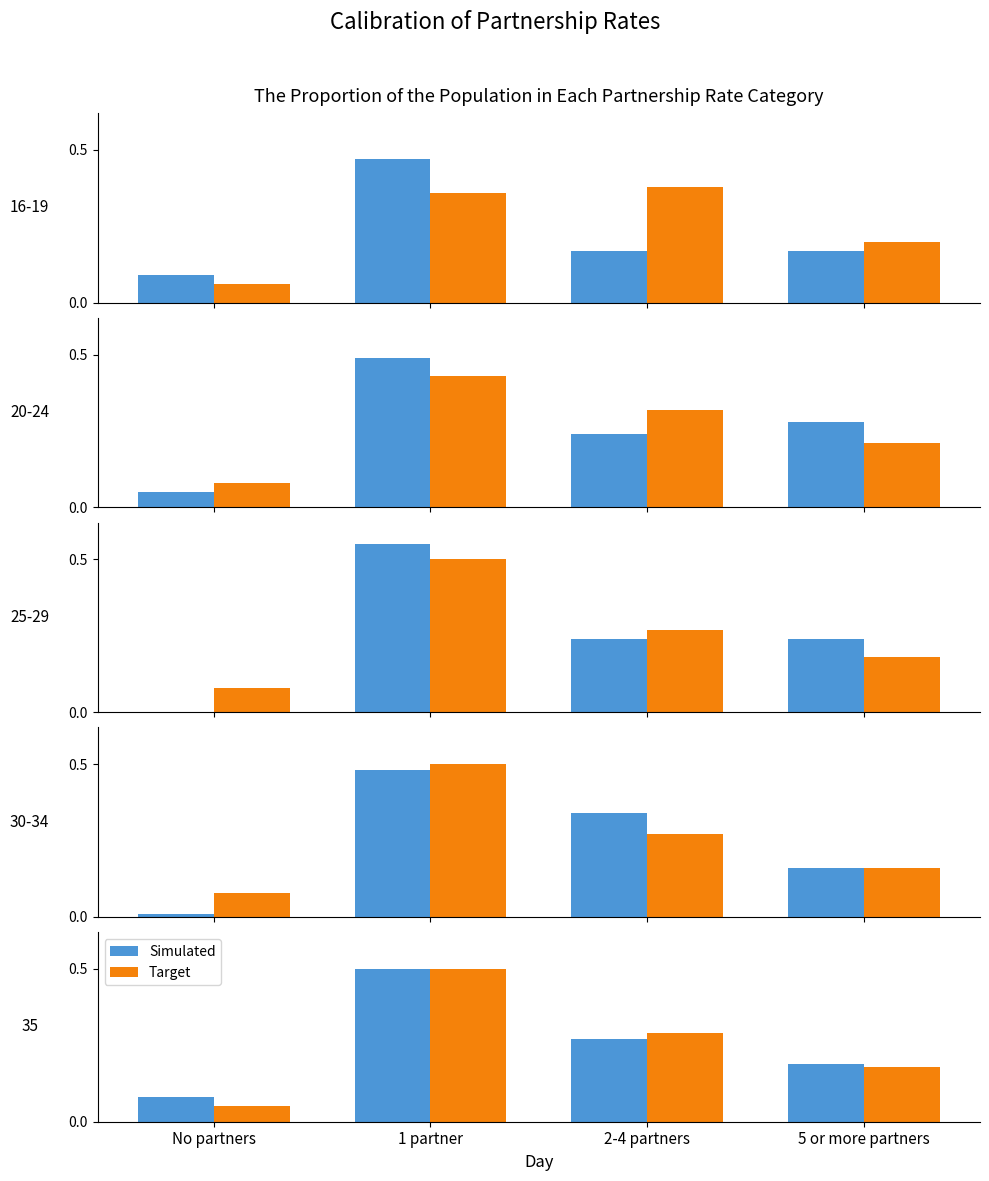

What is the difference between the maximum and second lowest values in the Target series?

0.3